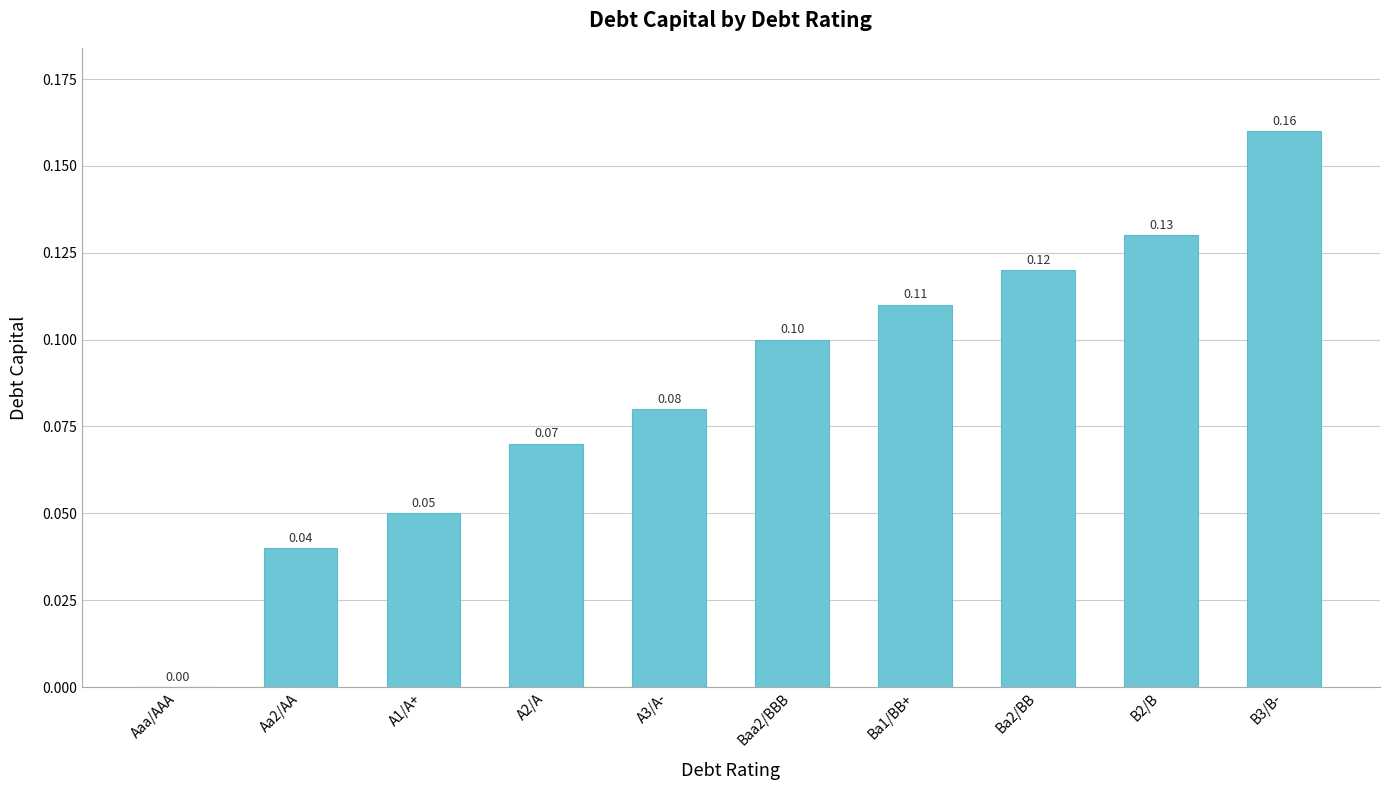

The value at Aaa/AAA is 0.1. True or false?

False